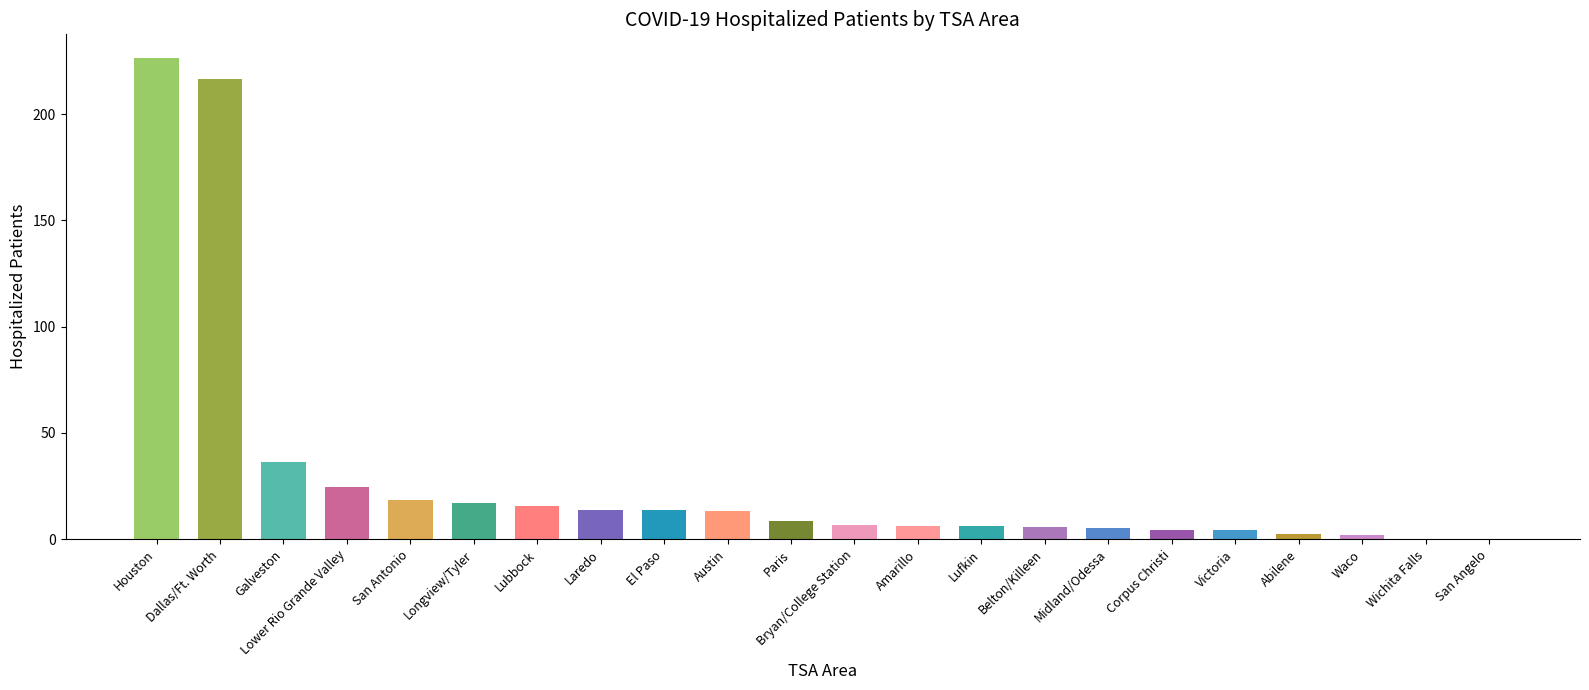

Is it true that the value at San Antonio is 18.3?

True